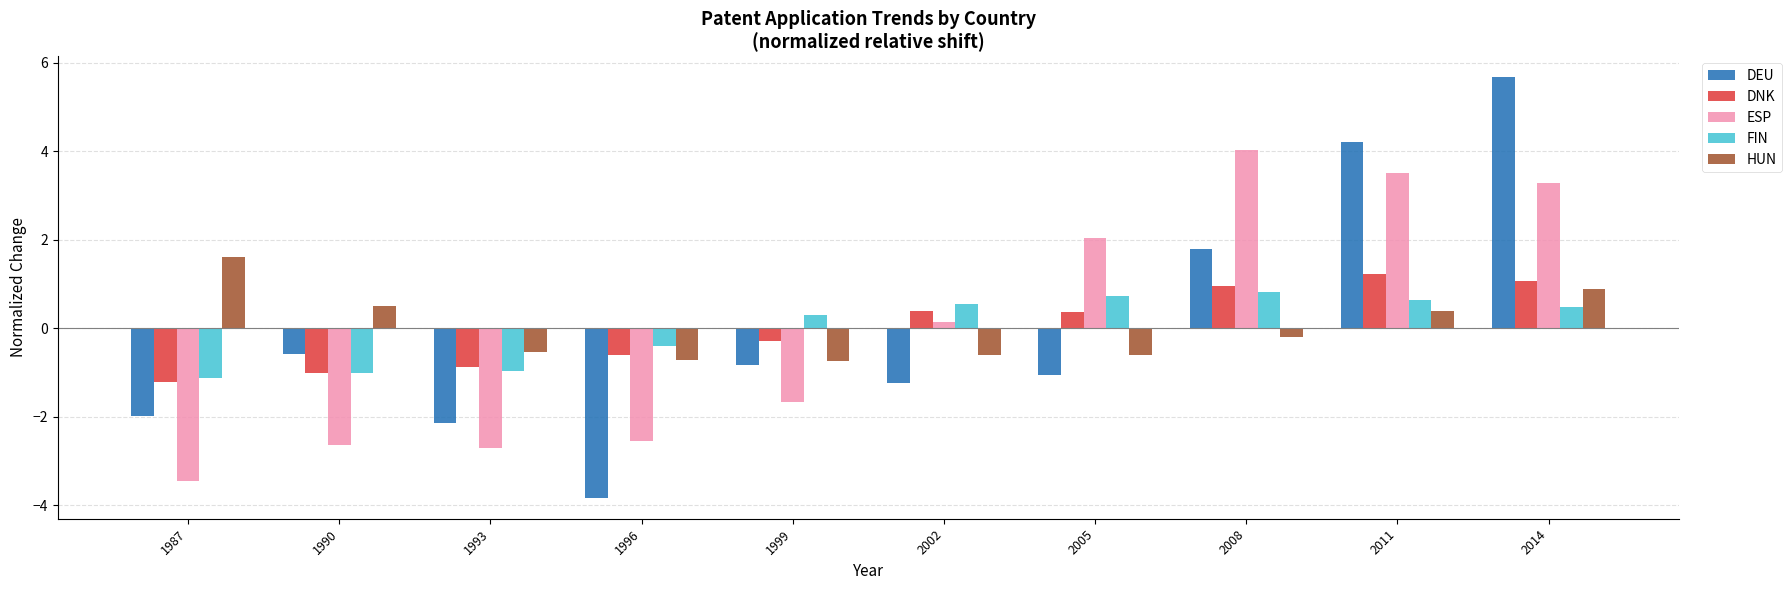

How many values in ESP are below zero?

5